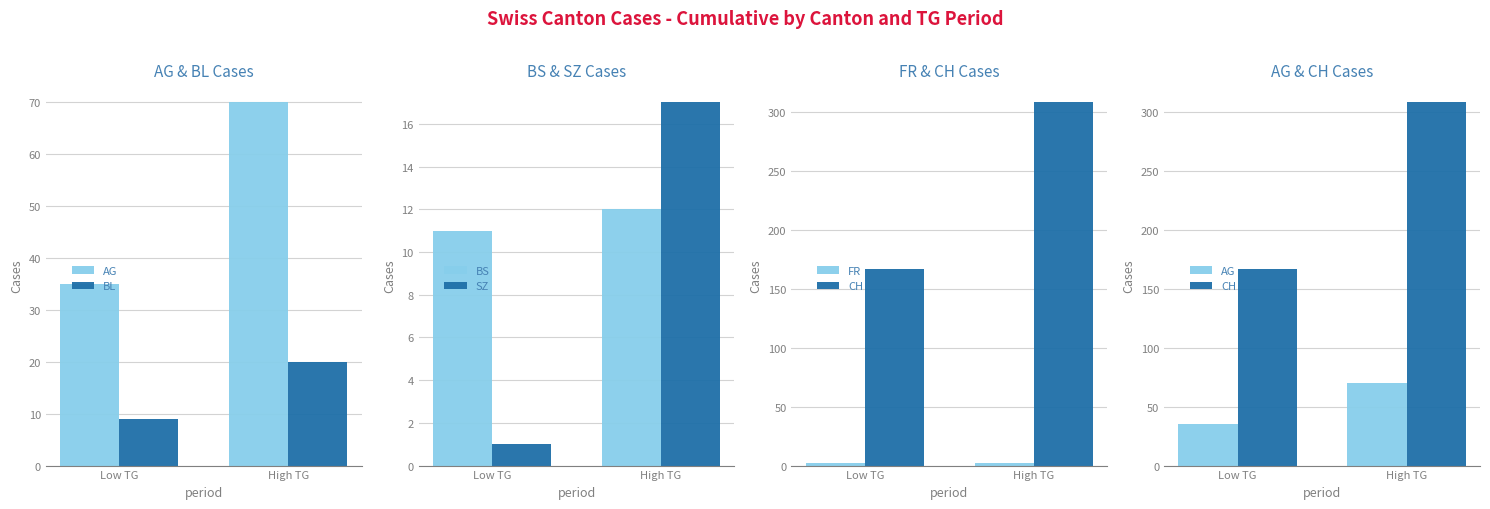

Which series has the widest spread of values?

CH